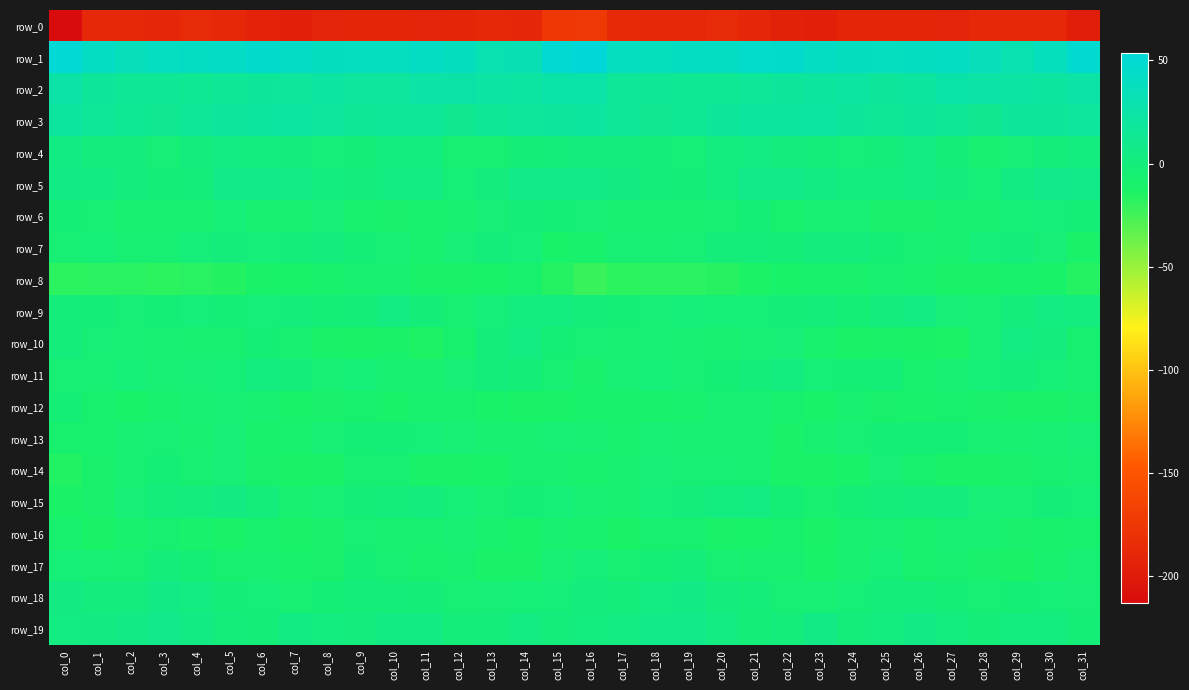

Which label corresponds to the smallest value in the chart?

col_0